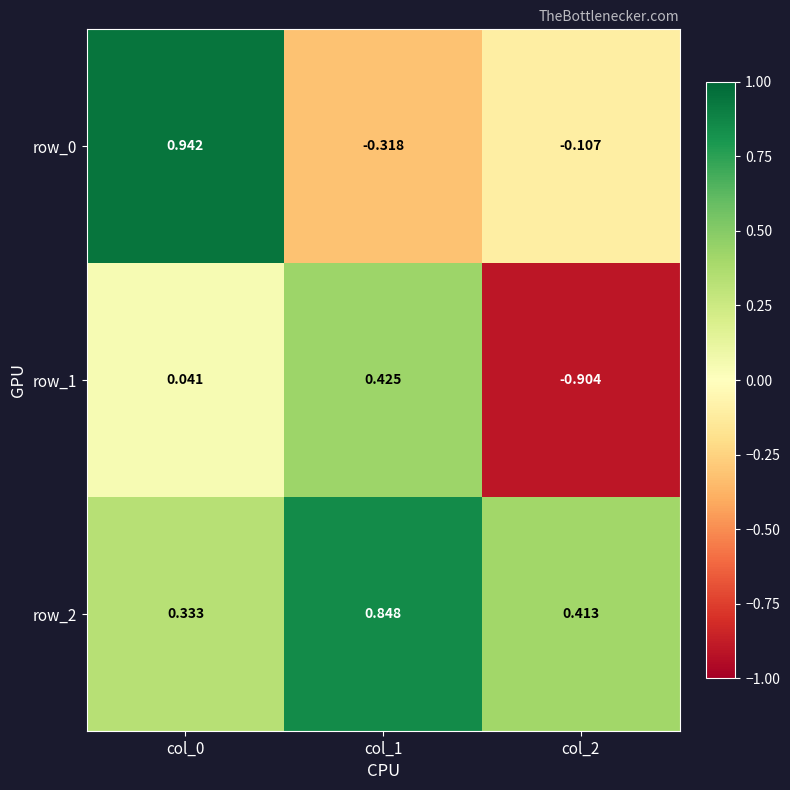

At which label does row_1 reach its minimum?

col_2